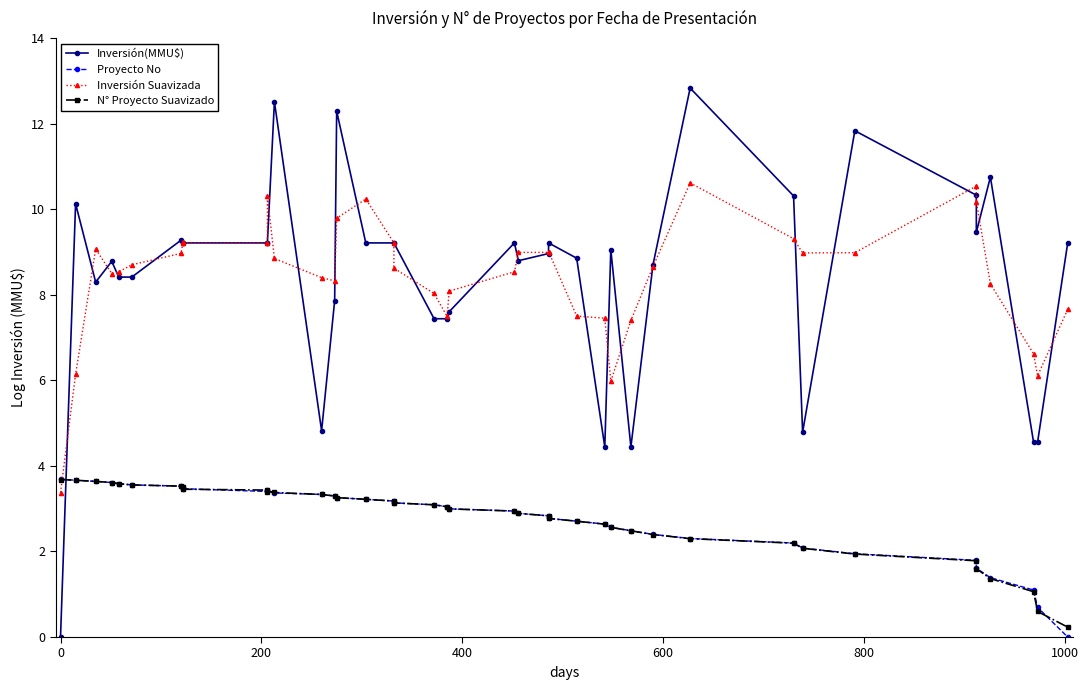

Count the number of data series in this chart.

4